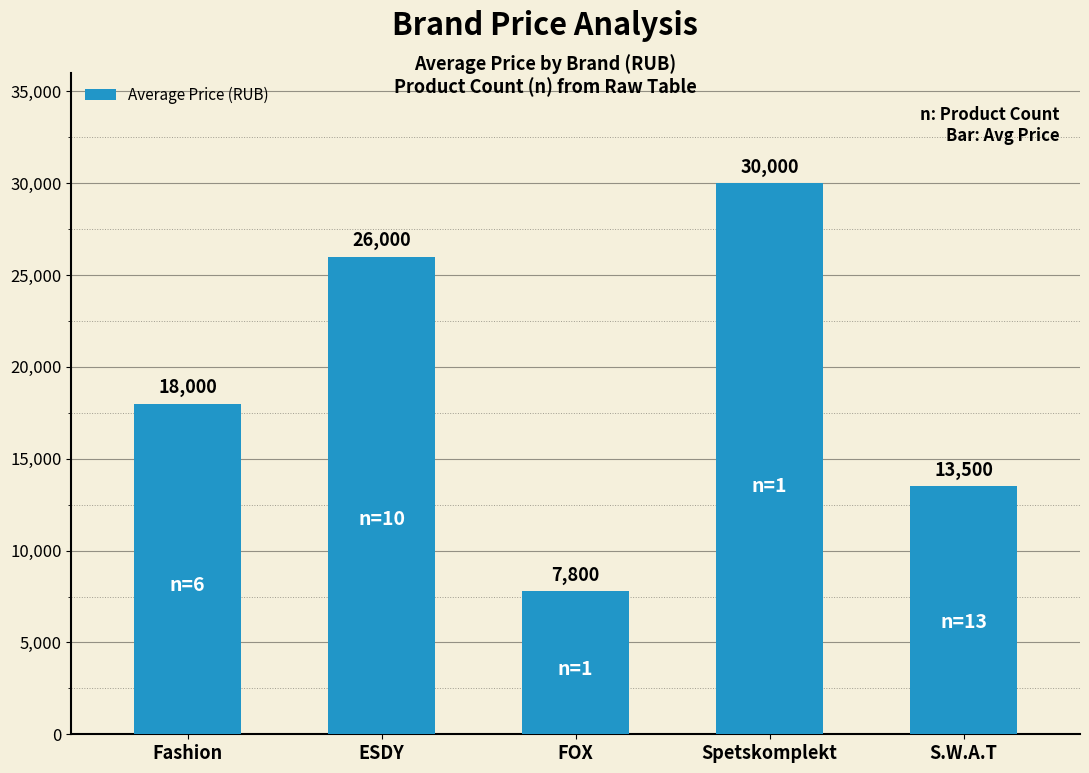

What is the difference between the values at S.W.A.T and Spetskomplekt?

16500